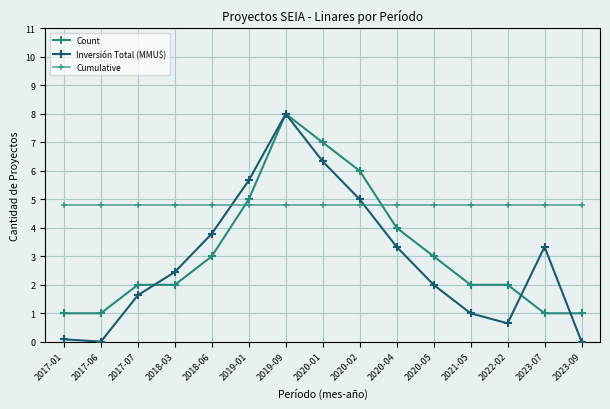

Where does the Inversión Total (MMU$) series first go above 2?

2018-03